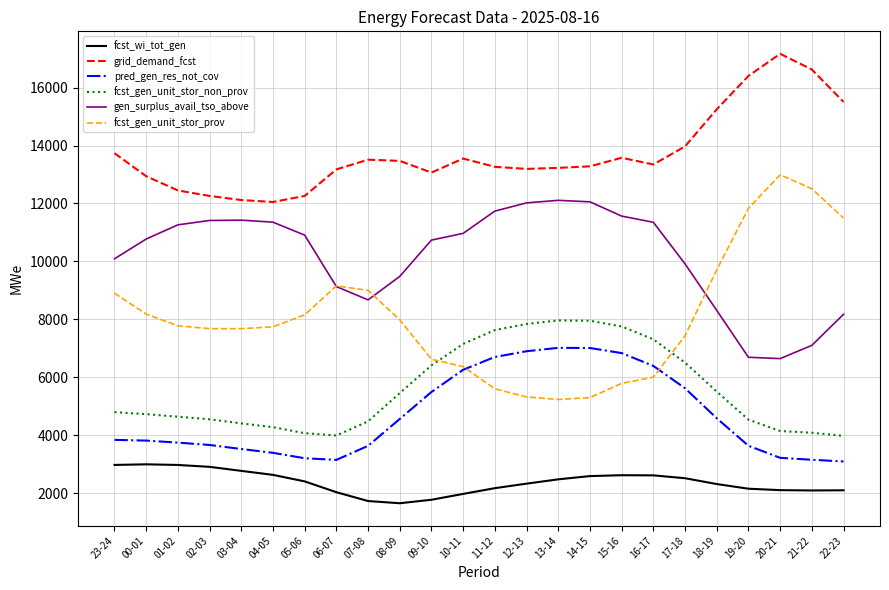

Which series has the largest total across all categories?

grid_demand_fcst